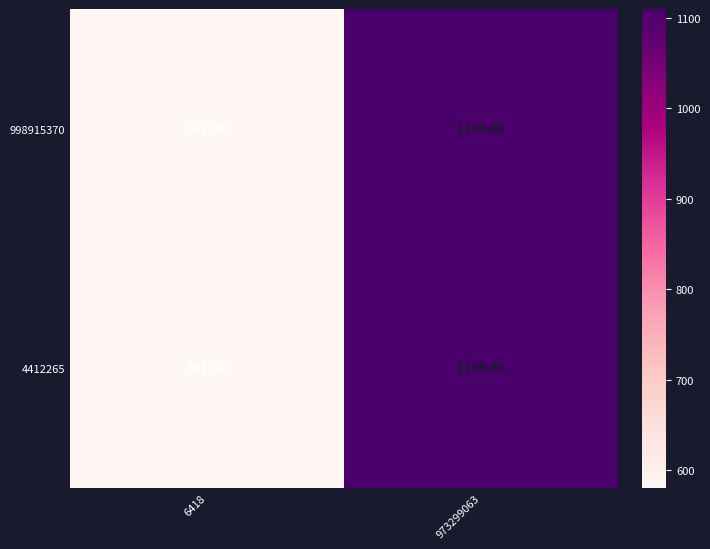

Count the number of categories in the chart.

2